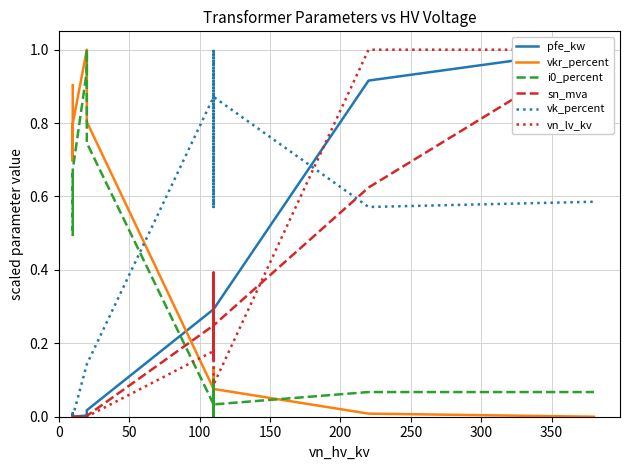

How many data points does each series have?

14